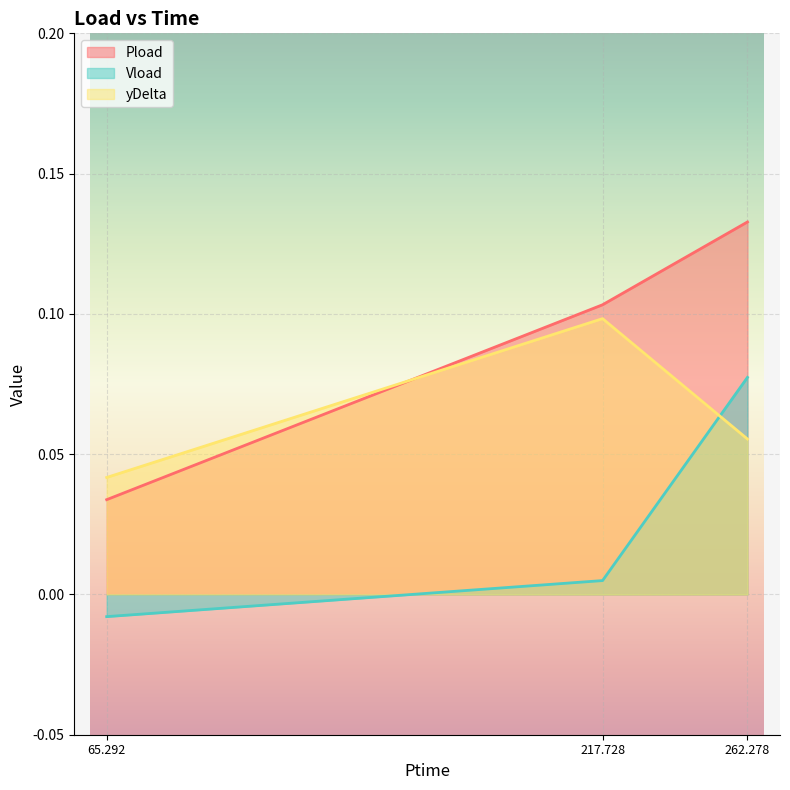

What is the label of the 2nd point from the right?

217.728